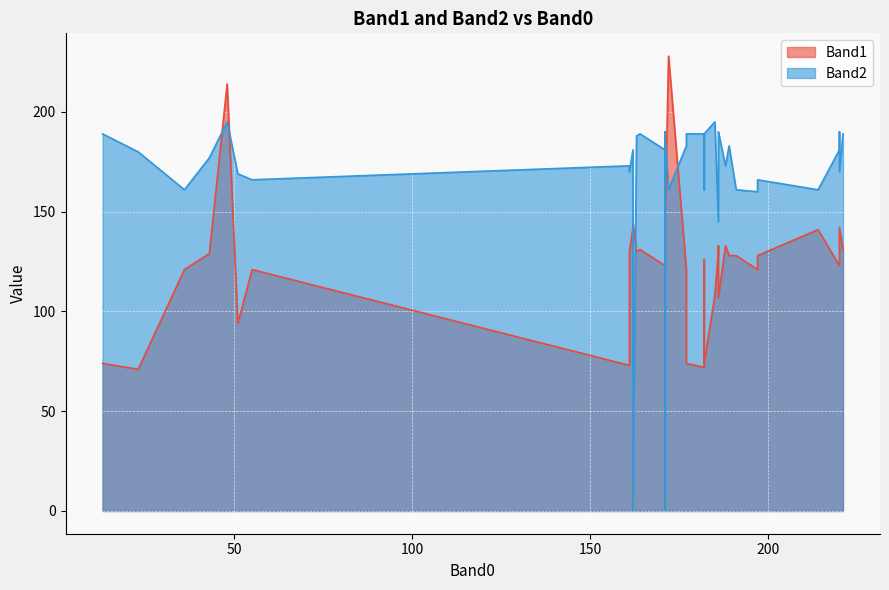

List the labels in order of Band1 value, smallest first.

6, 29, 32, 4, 14, 21, 27, 23, 1, 12, 13, 16, 22, 25, 37, 3, 28, 20, 10, 34, 38, 26, 17, 19, 24, 36, 0, 18, 2, 11, 31, 39, 30, 7, 8, 9, 15, 35, 33, 5